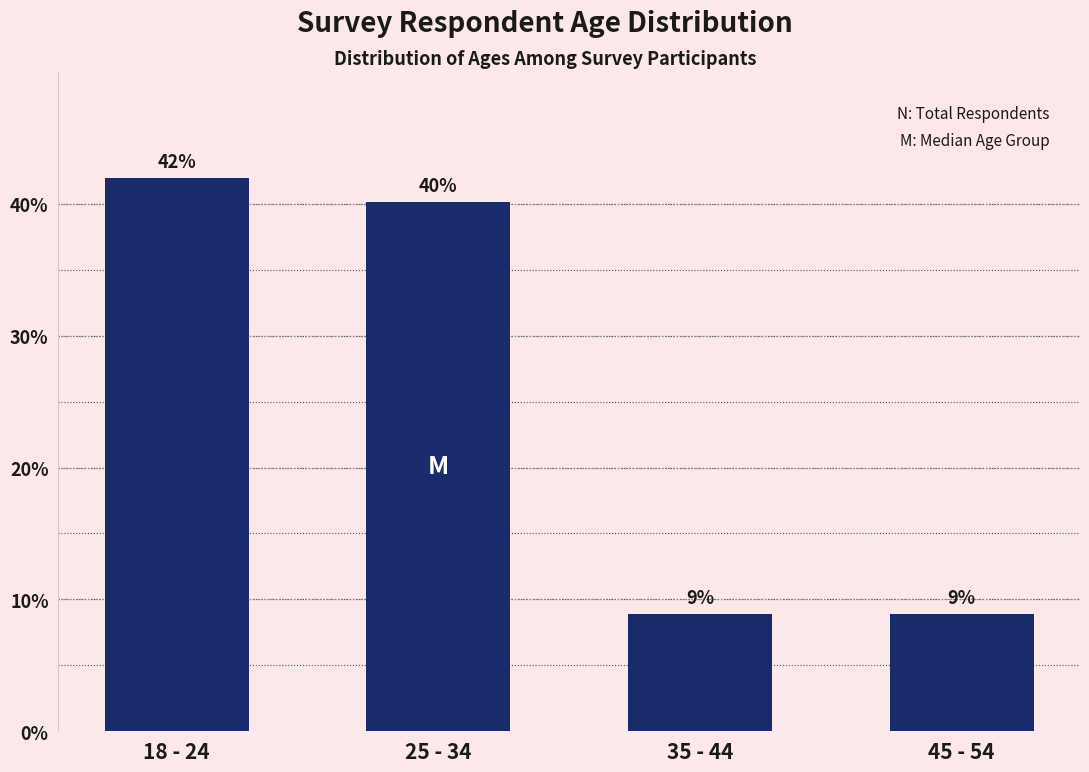

Approximately how many times larger is the value at 45 - 54 compared to 35 - 44?

1.0